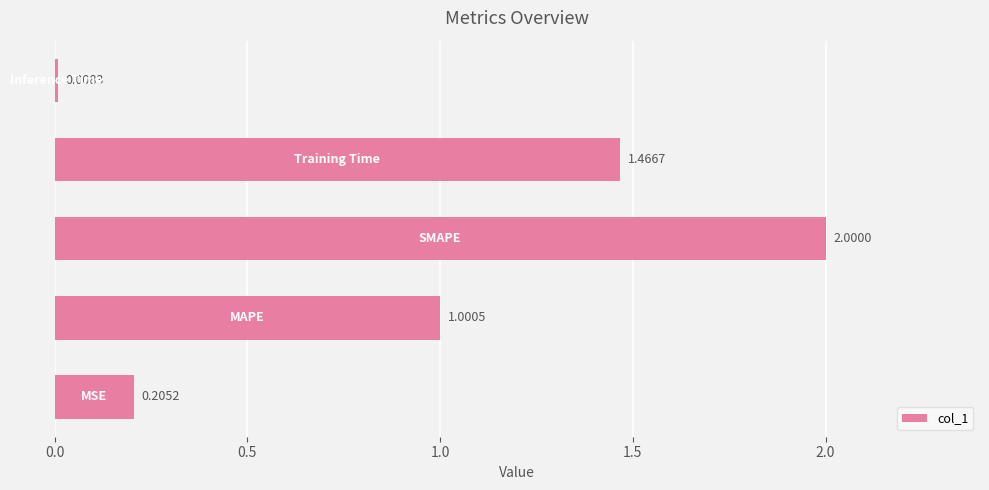

Are the bars grouped side by side (vs. stacked)?

No